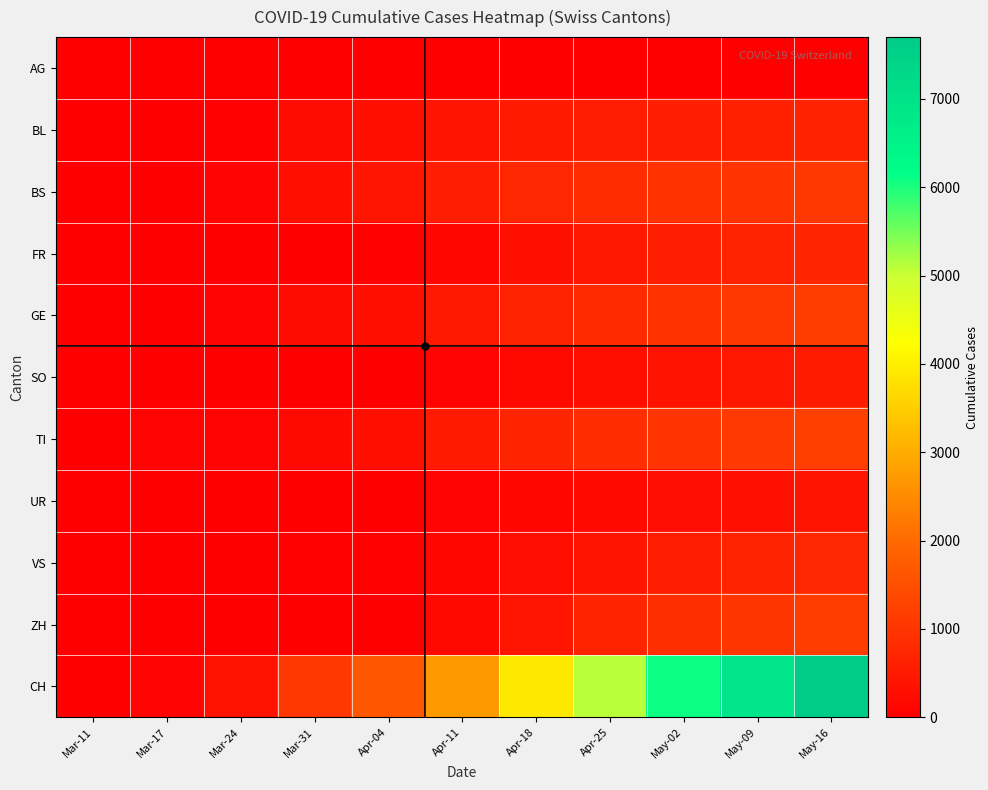

At which category is the sum across all series the highest?

May-16